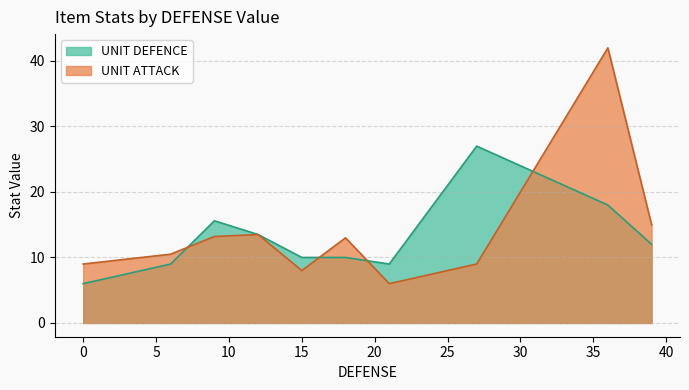

Which series has the widest spread of values?

UNIT ATTACK